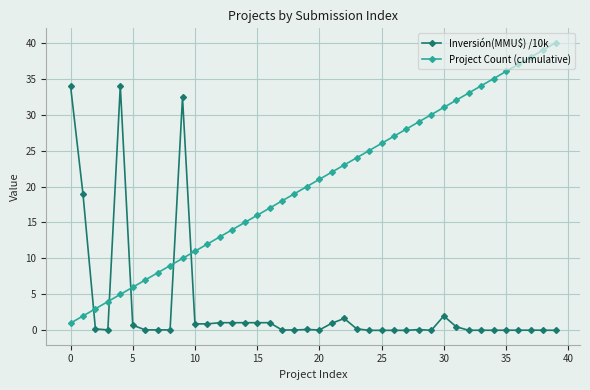

List the series in order of their overall mean, highest first.

Project Count (cumulative), Inversión(MMU$) /10k